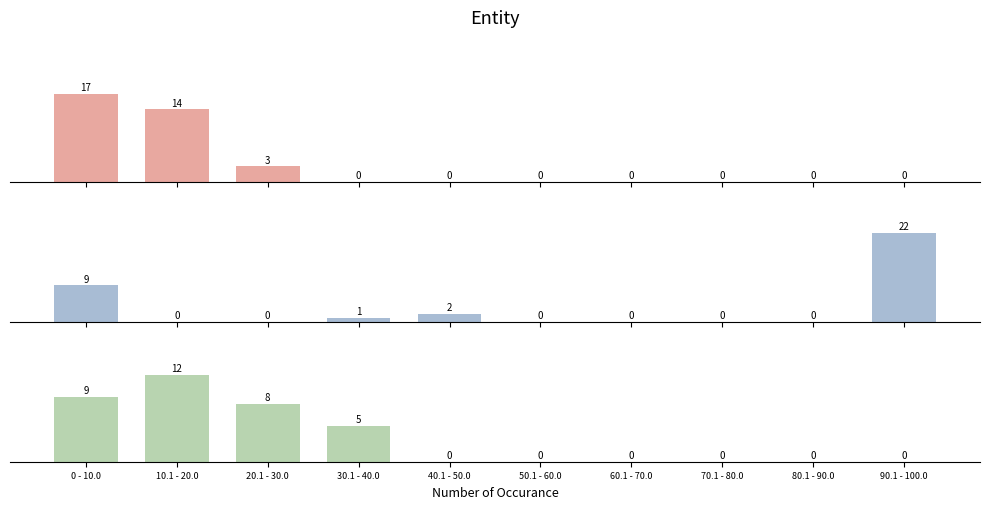

The value of F-Measure at 40.1 - 50.0 is -7. True or false?

False